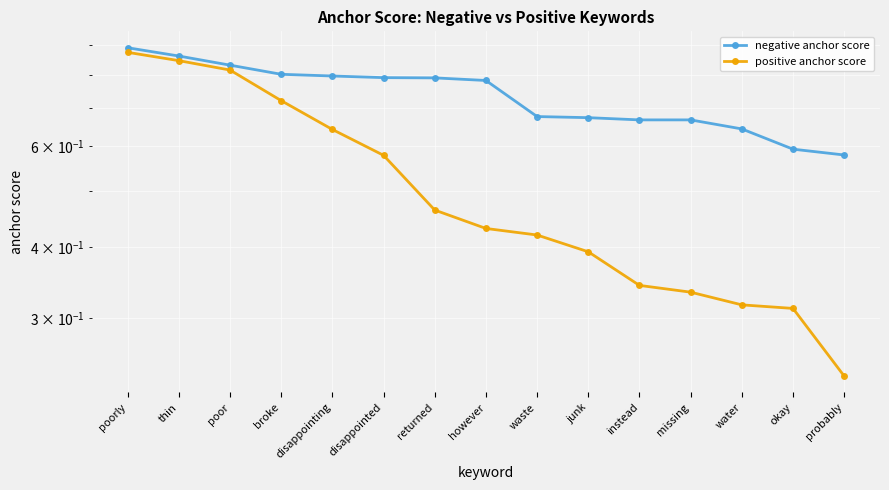

Rank the series by their maximum value, from highest to lowest.

negative anchor score, positive anchor score